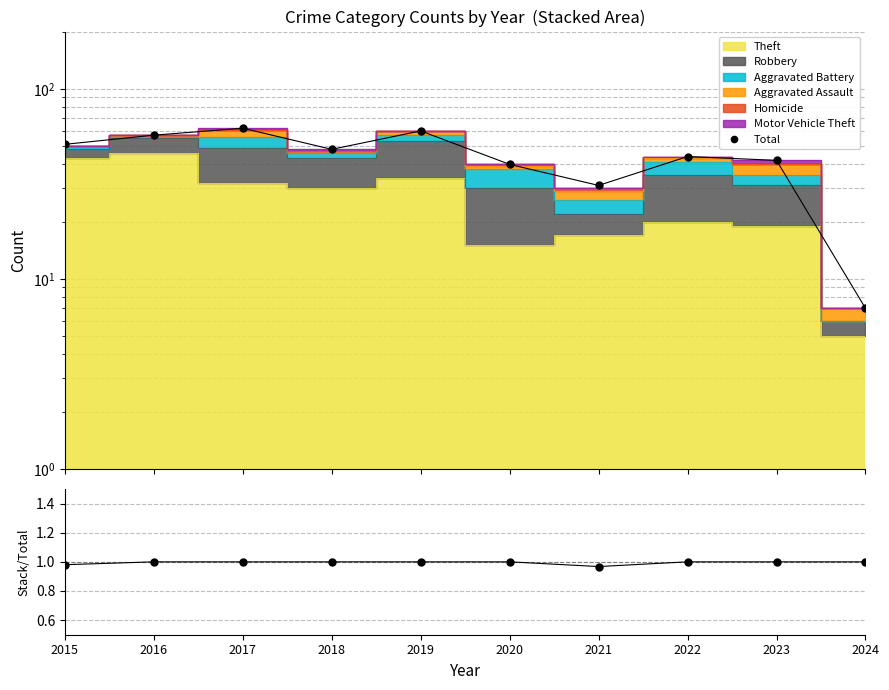

How many lines are shown in the chart?

2